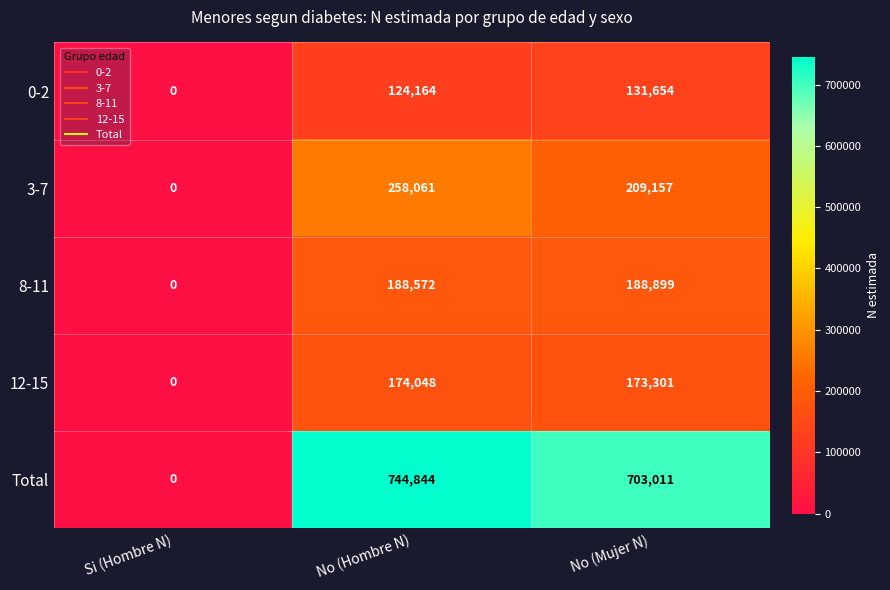

At No (Hombre N), list the series in order from smallest to largest.

0-2, 12-15, 8-11, 3-7, Total